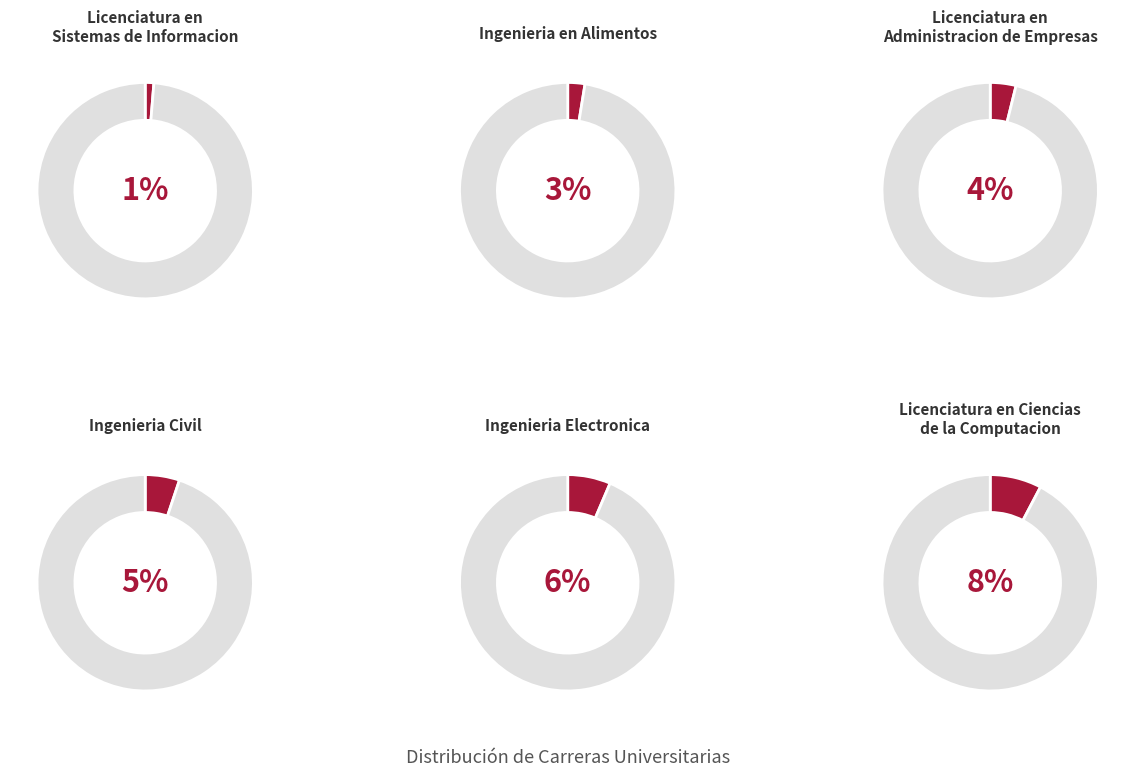

What is the smallest slice in the pie chart?

Licenciatura en Sistemas de Informacion